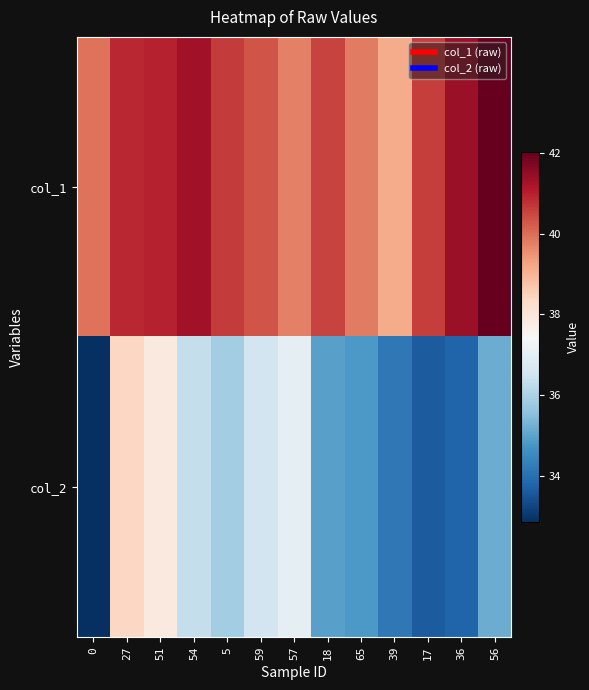

Which series has the largest total across all categories?

col_1